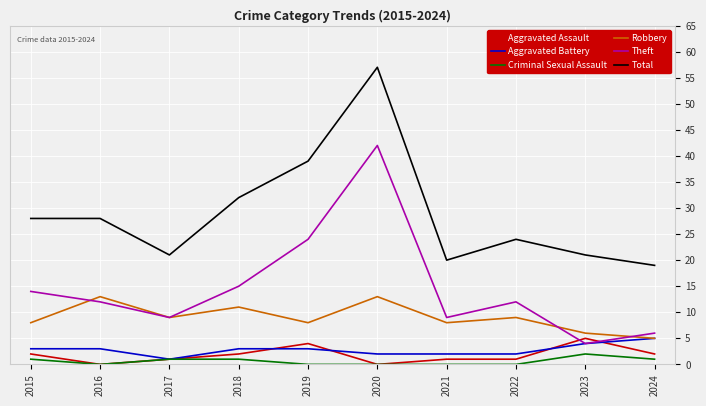

True or false: Theft and Criminal Sexual Assault cross at least once.

False